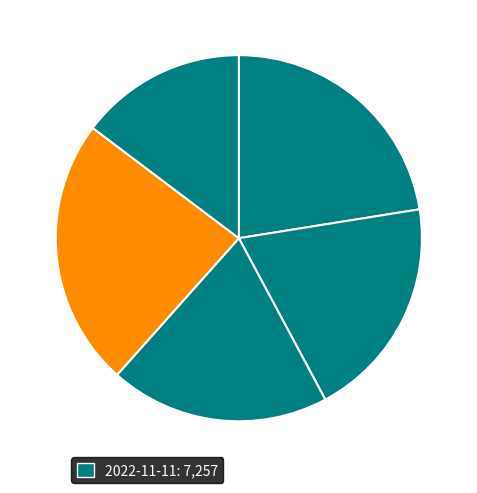

How many segments does this pie chart have?

5